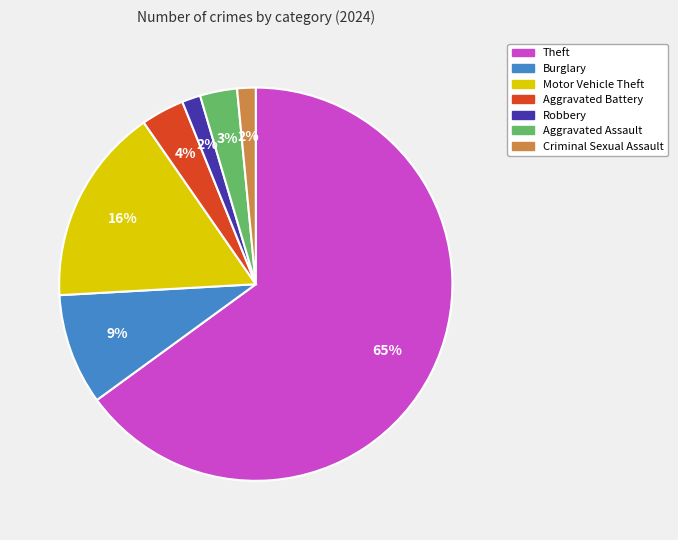

To the nearest percent, what is the average slice percentage?

14%